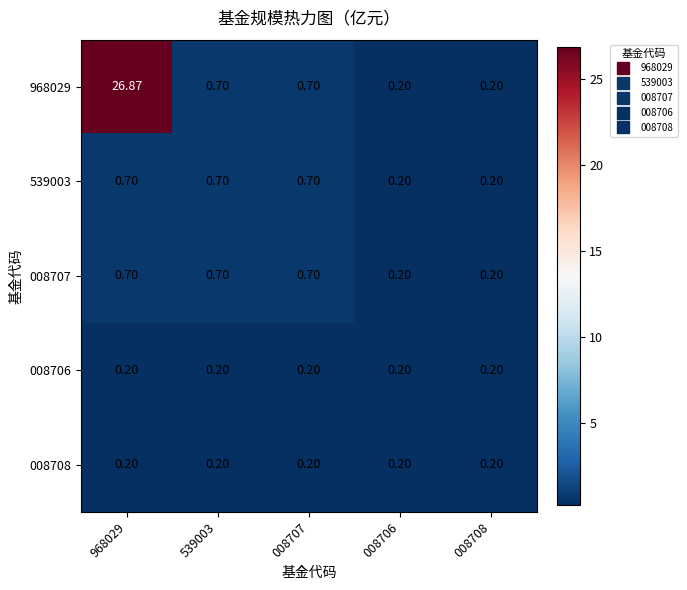

Which series has the largest range (max minus min)?

968029